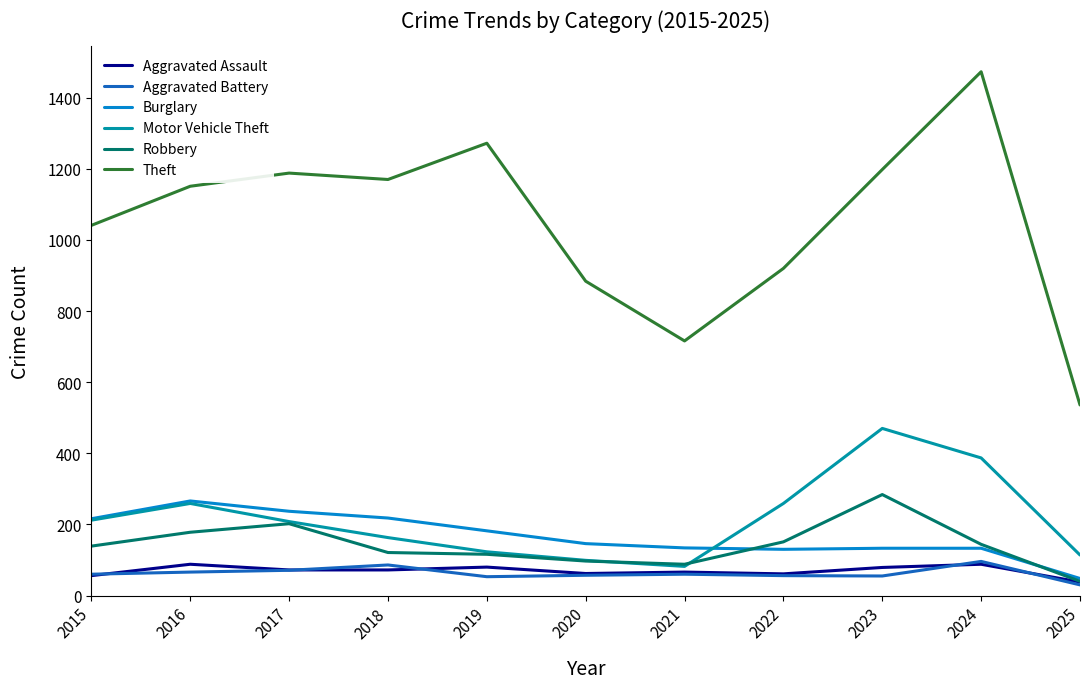

Does the chart have visible grid lines?

No